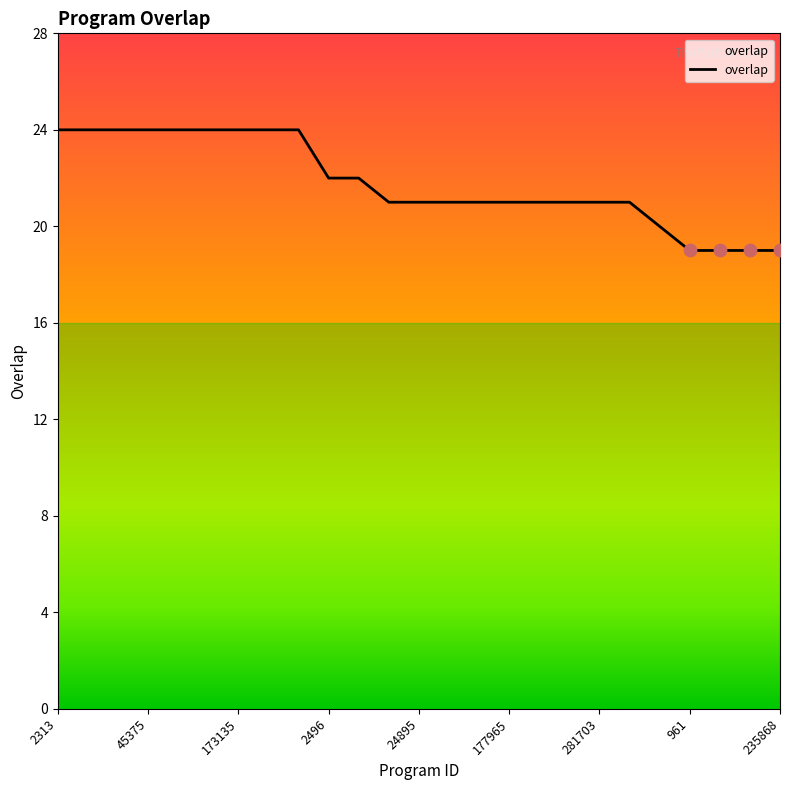

What is the greatest value displayed?

24